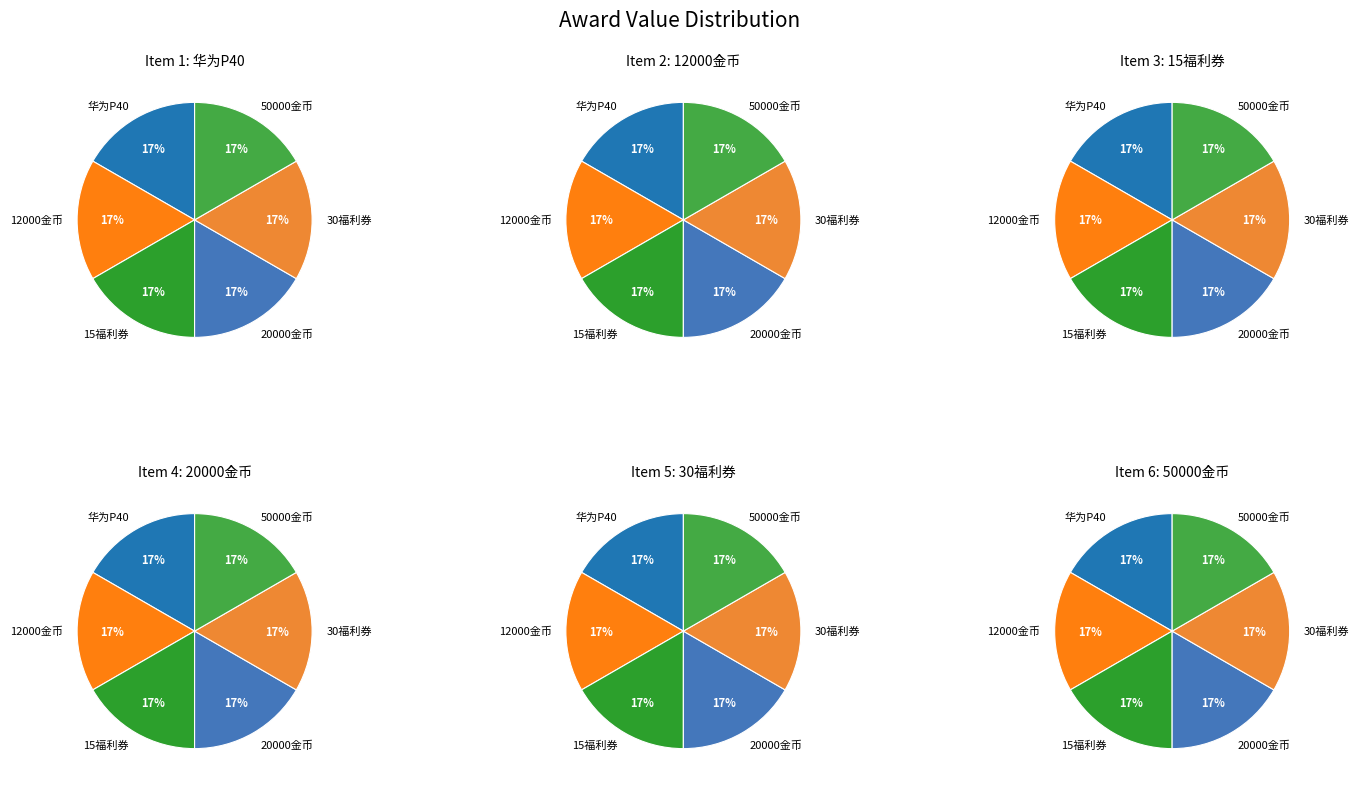

Which has a higher value, 4 or 3?

4